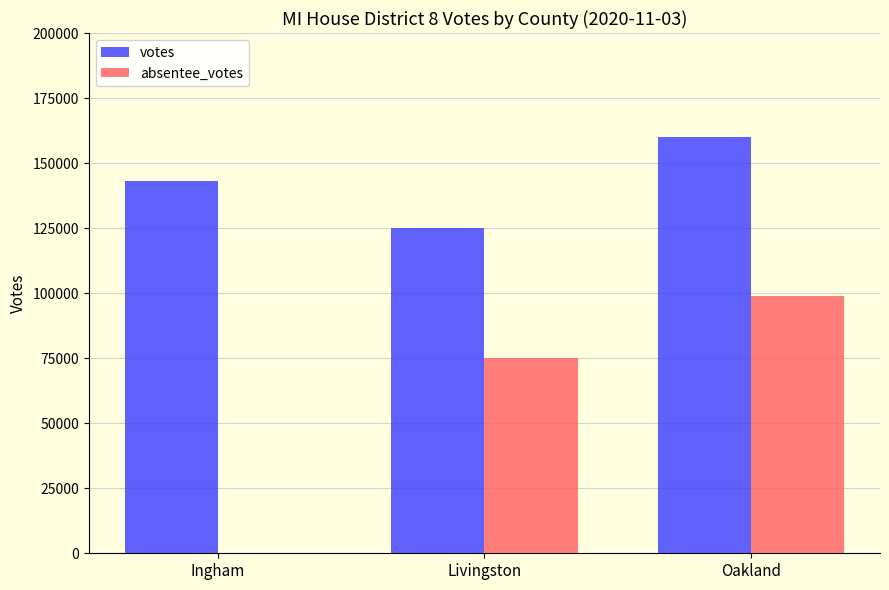

What is the average value of the votes series?

142780